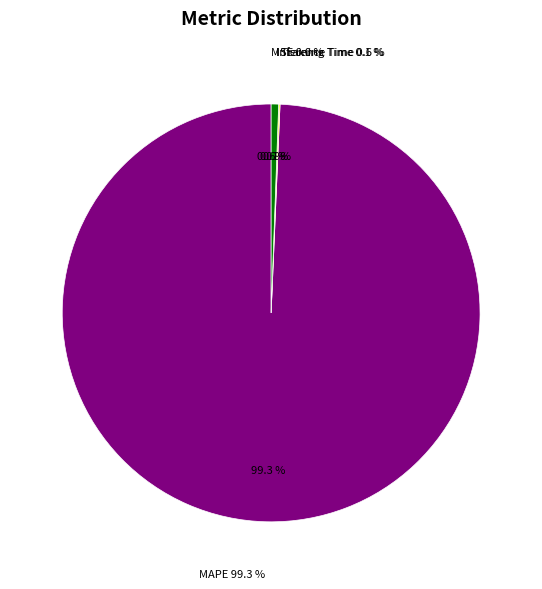

Do MSE and Training Time together represent more than half of the pie?

No